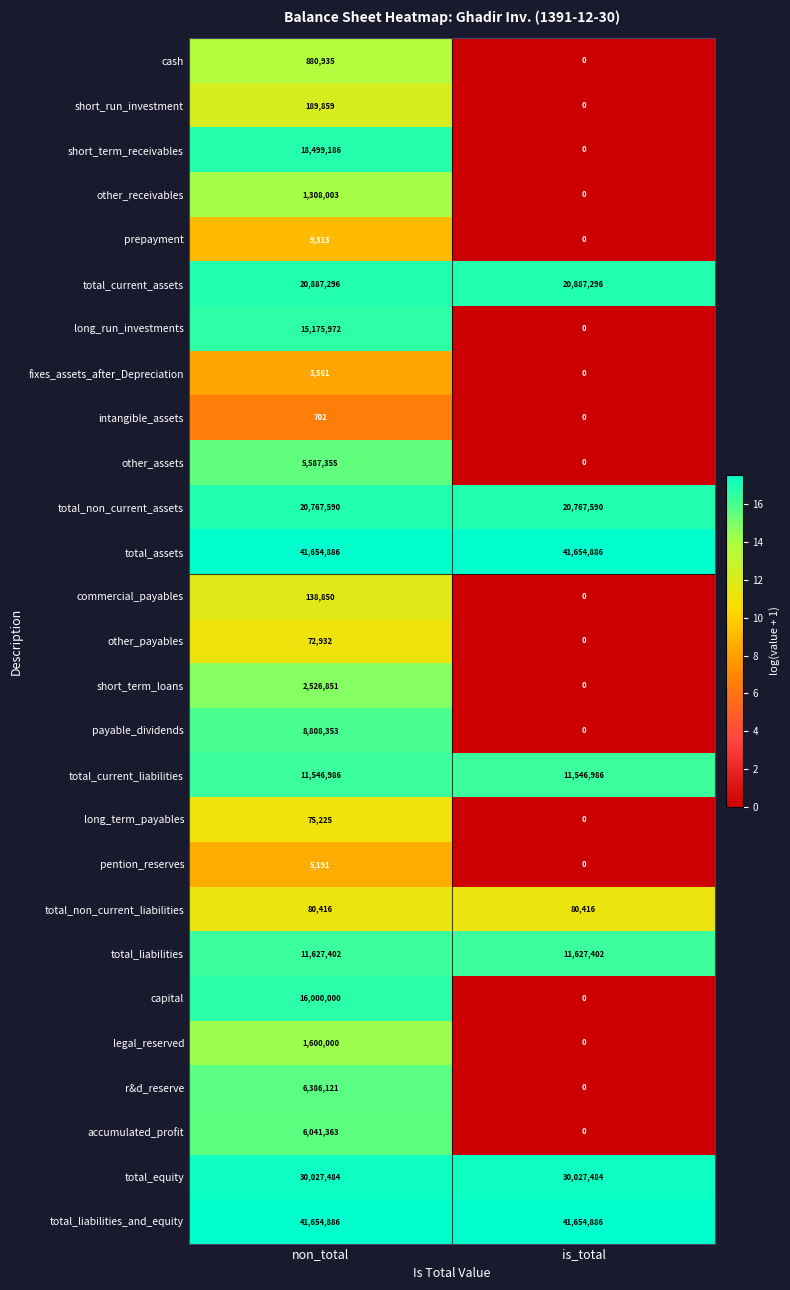

The value of payable_dividends at non_total is 8808353. True or false?

True